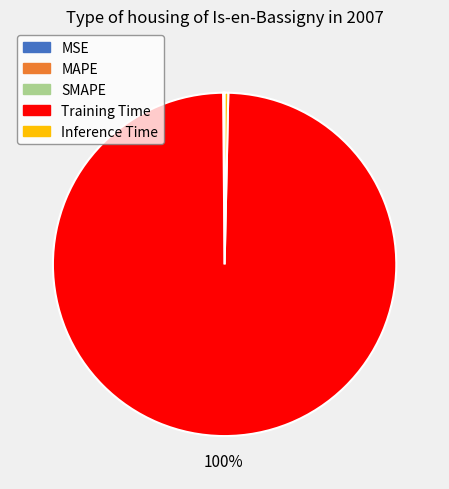

What percentage is the Training Time slice, to the nearest percent?

100%